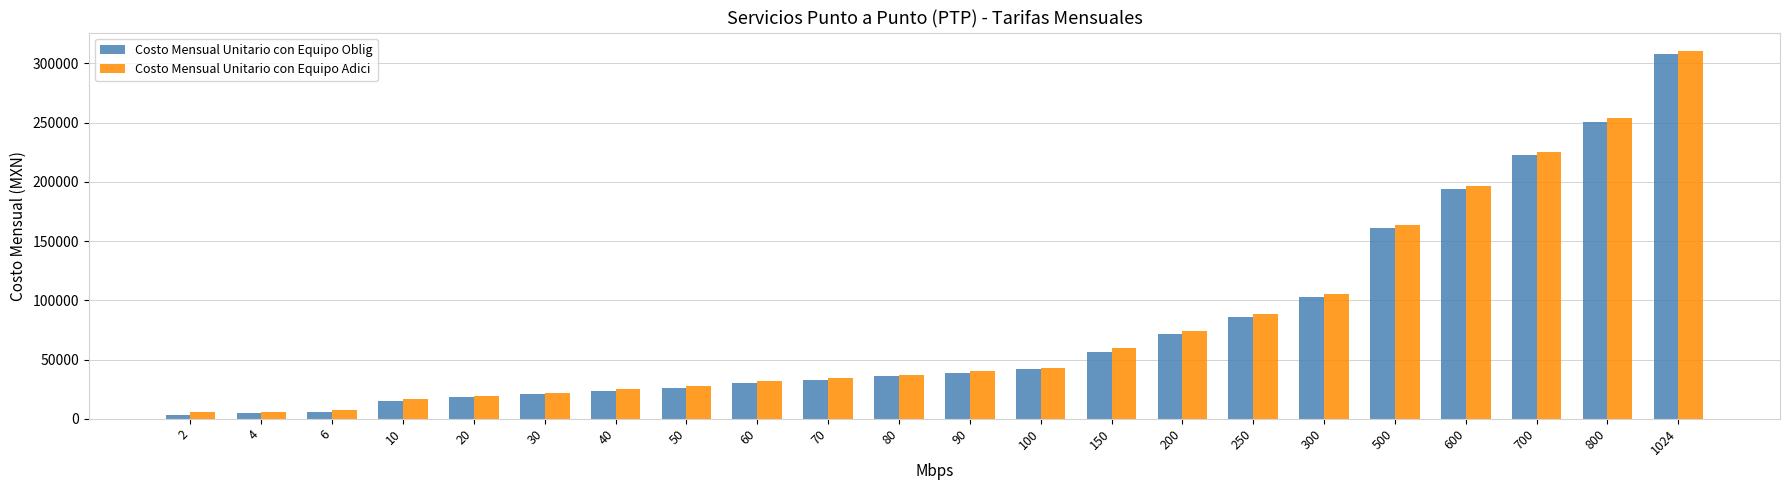

What is the maximum value for Costo Mensual Unitario con Equipo Adici?

310612